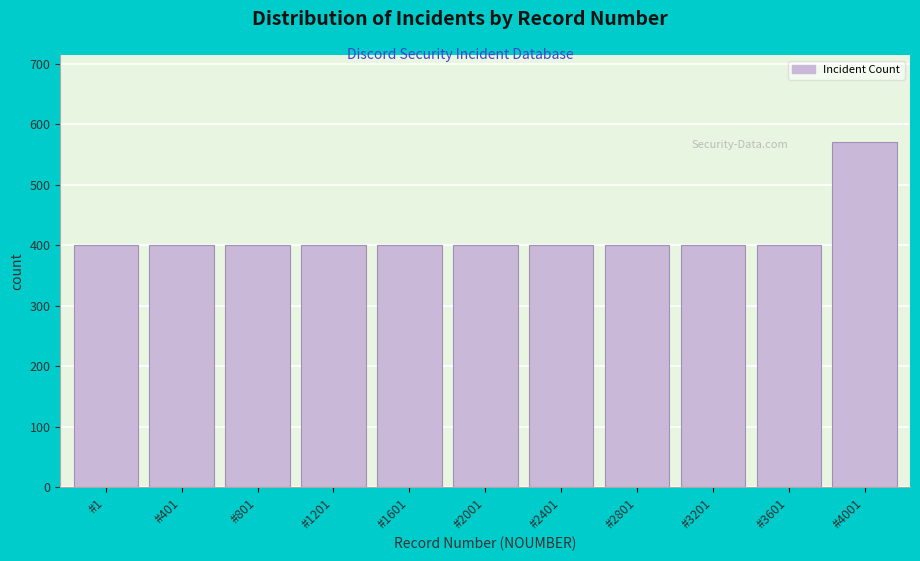

Reading right to left, list all the values displayed in this chart.

#4001=571	#3601=400	#3201=400	#2801=400	#2401=400	#2001=400	#1601=400	#1201=400	#801=400	#401=400	#1=400